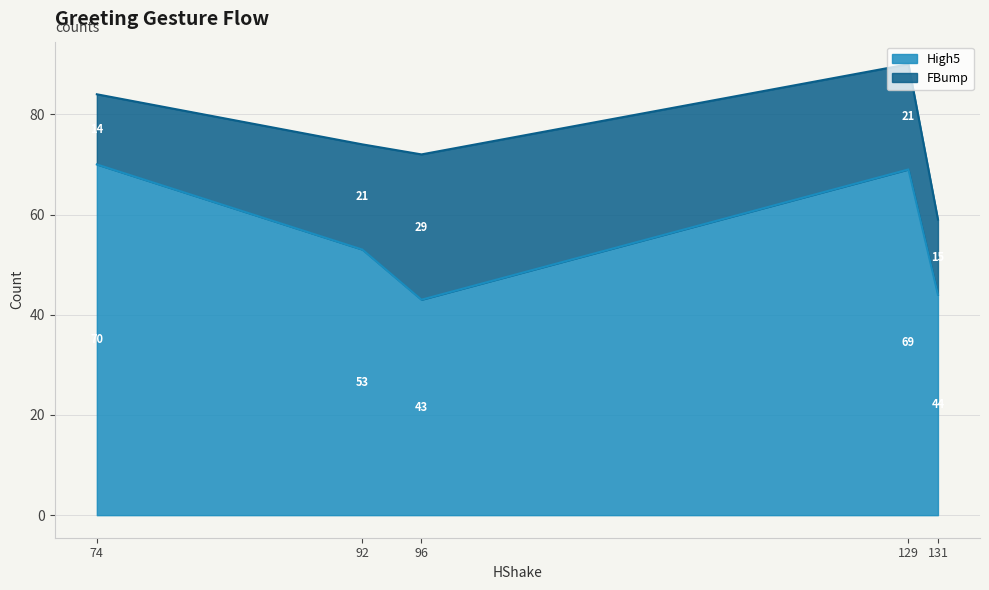

Reading right to left, extract all data points from this chart.

High5: 92=53	96=43	129=69	74=70	131=44
FBump: 92=21	96=29	129=21	74=14	131=15